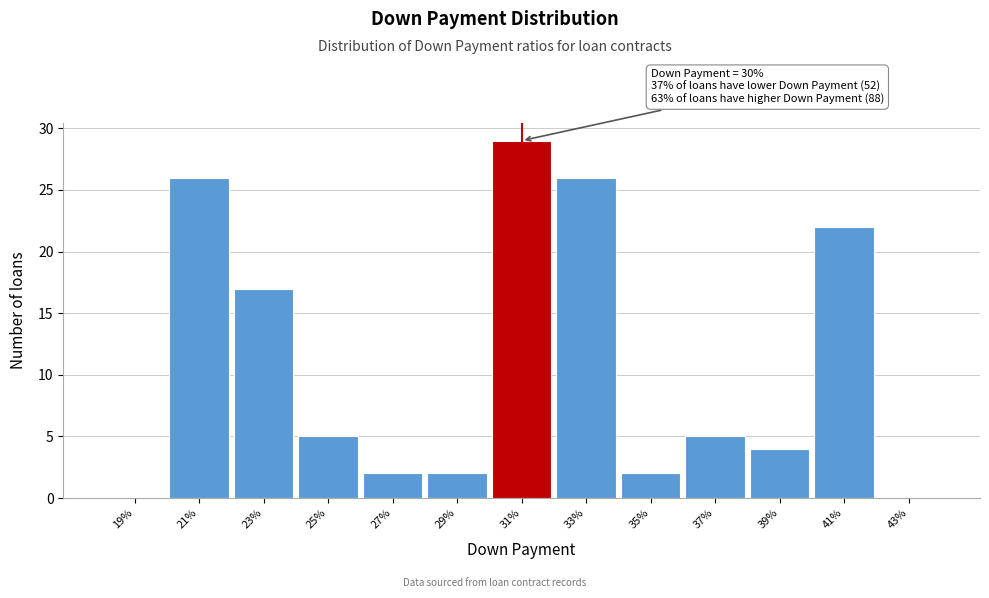

Reading left to right, what are all the values shown in this chart?

19%=0	21%=26	23%=17	25%=5	27%=2	29%=2	31%=29	33%=26	35%=2	37%=5	39%=4	41%=22	43%=0